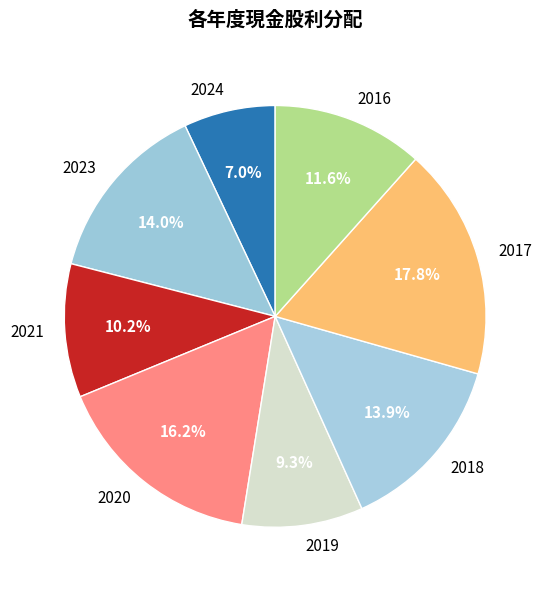

Is 2023 the majority of the pie?

No